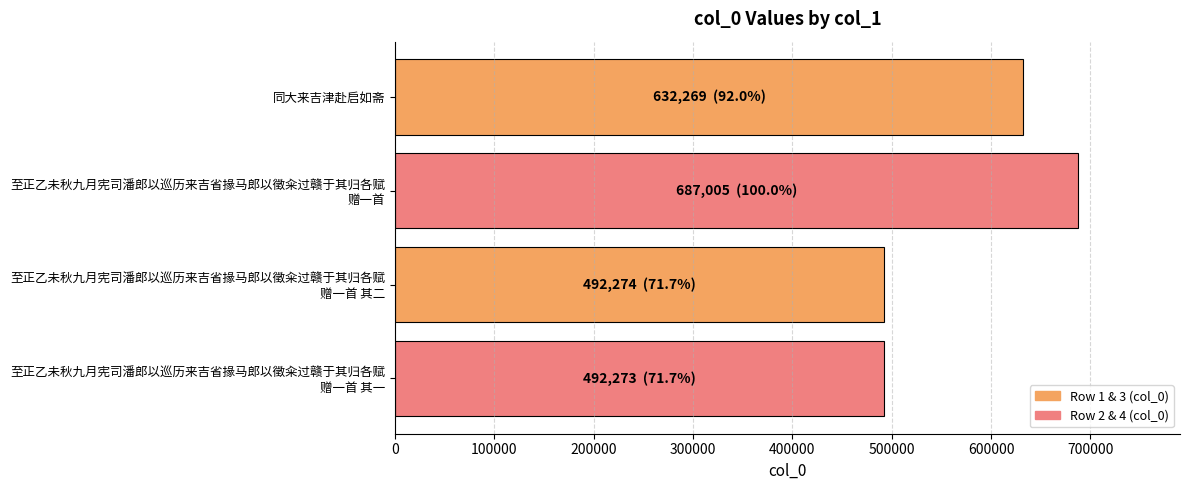

What is the sum of all values?

2303821